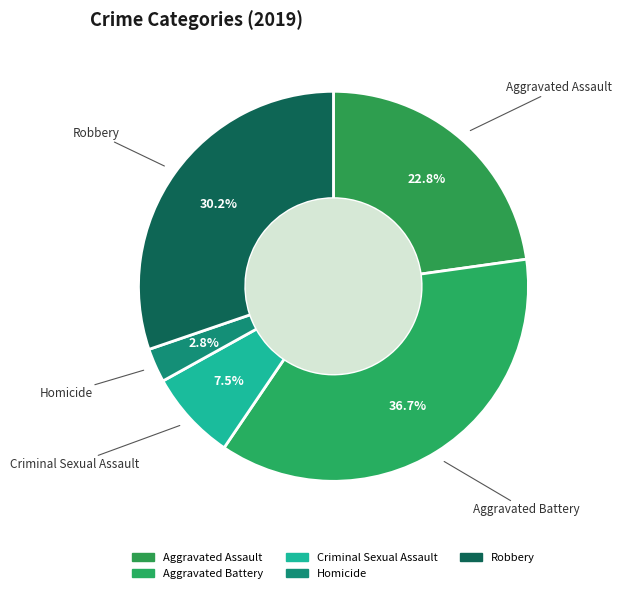

Rank the categories by value from highest to lowest.

Aggravated Battery, Robbery, Aggravated Assault, Criminal Sexual Assault, Homicide